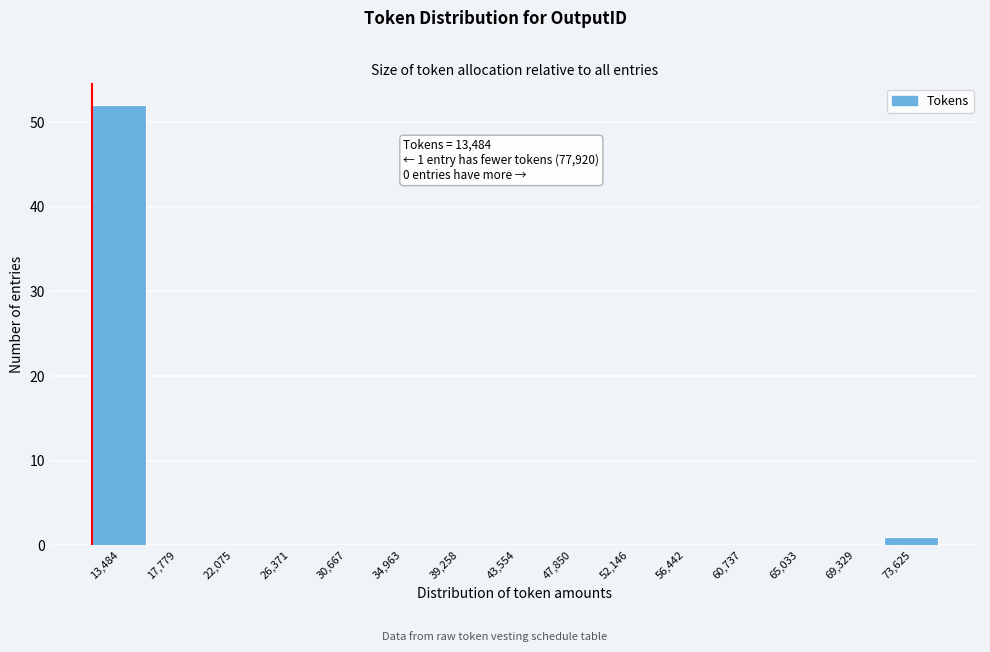

Reading left to right, transcribe all the data shown in this chart.

13,484=52	17,779=0	22,075=0	26,371=0	30,667=0	34,963=0	39,258=0	43,554=0	47,850=0	52,146=0	56,442=0	60,737=0	65,033=0	69,329=0	73,625=1